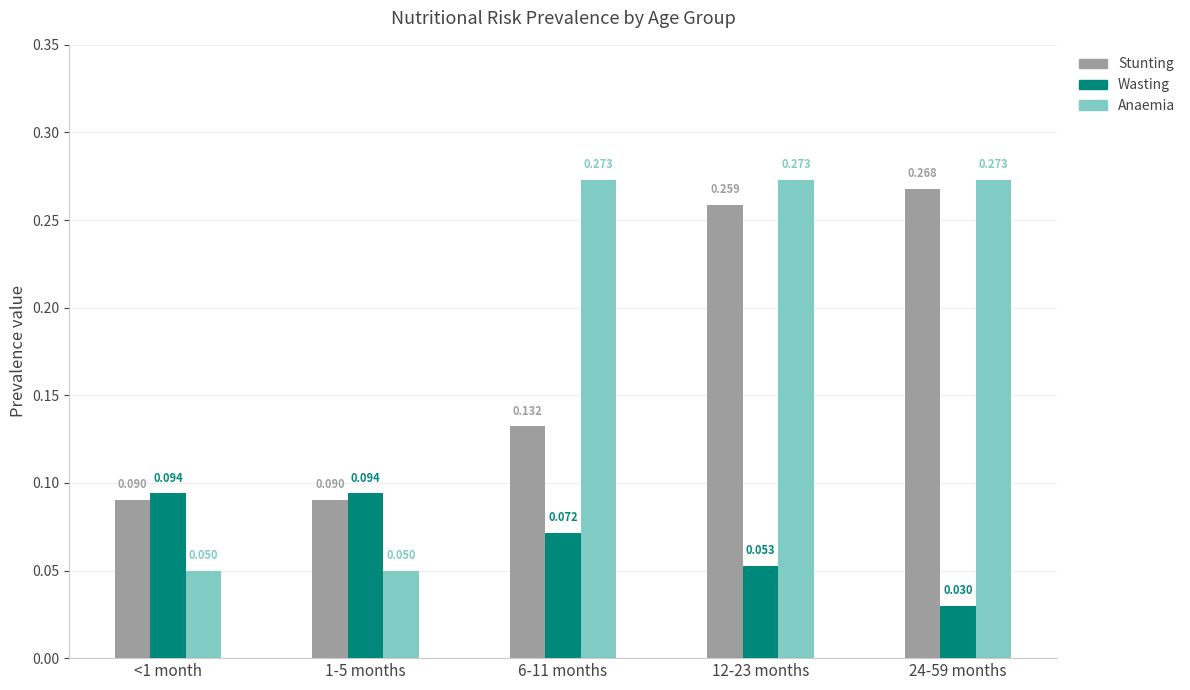

Between 1-5 months and 12-23 months, which series saw the biggest shift?

Anaemia